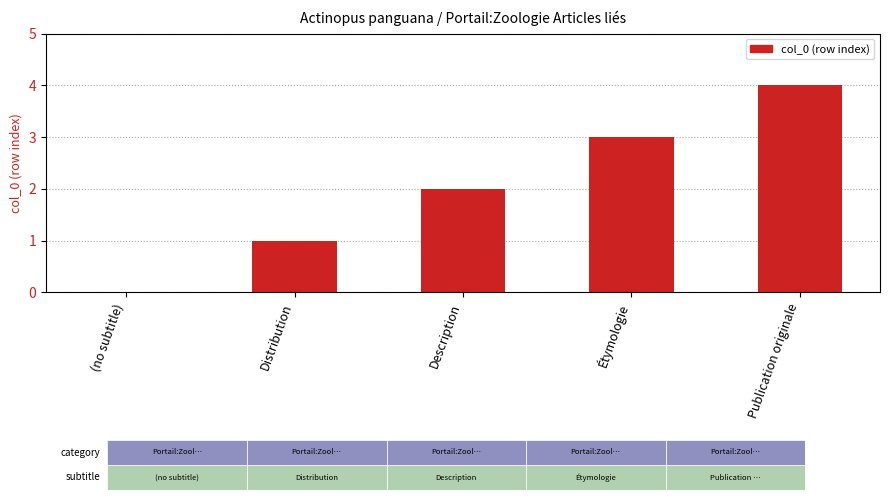

What is the sum of all values?

10